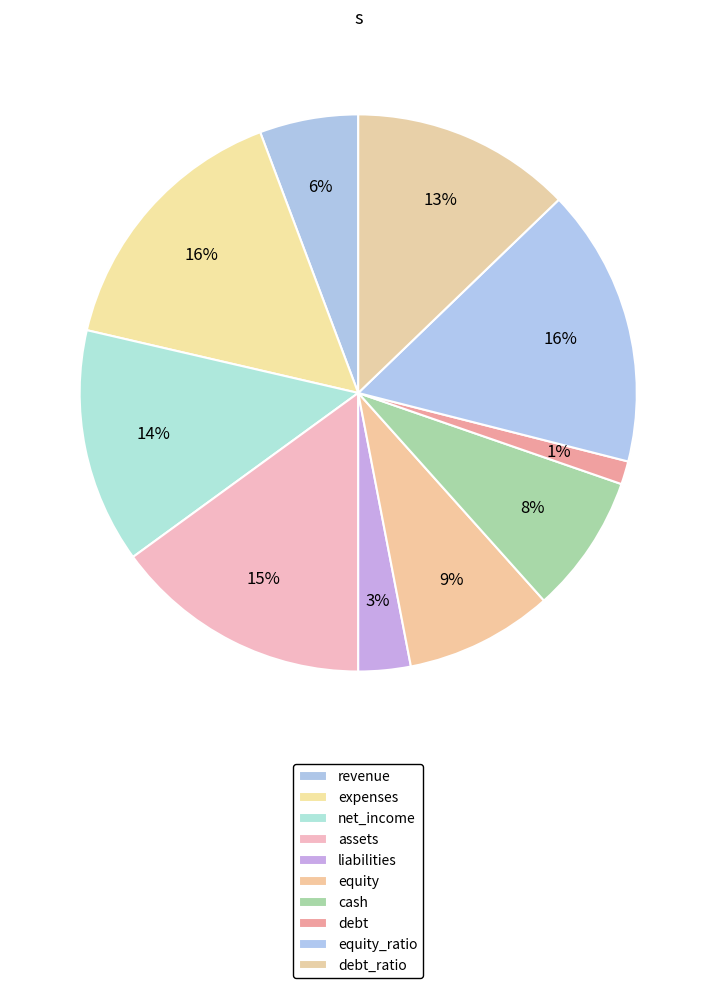

What percentage is the equity_ratio slice, to the nearest percent?

16%